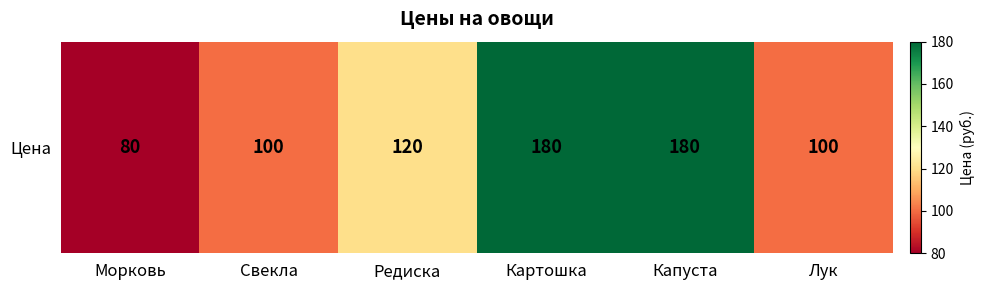

The chart shows a value of 100 at Свекла. True or false?

True